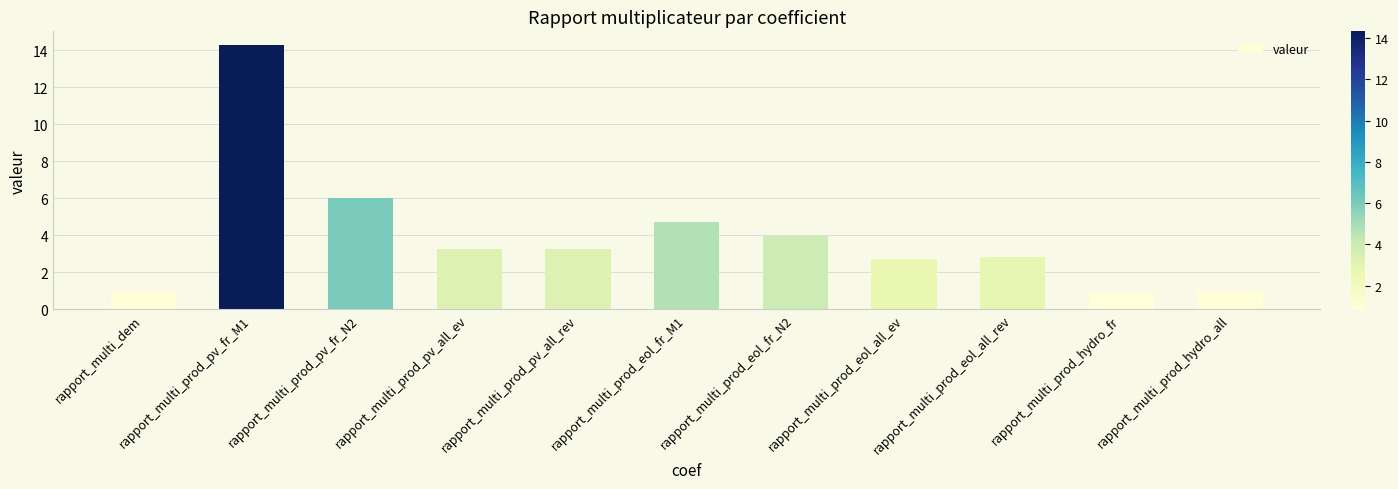

Which category has the highest value across all series?

rapport_multi_prod_pv_fr_M1